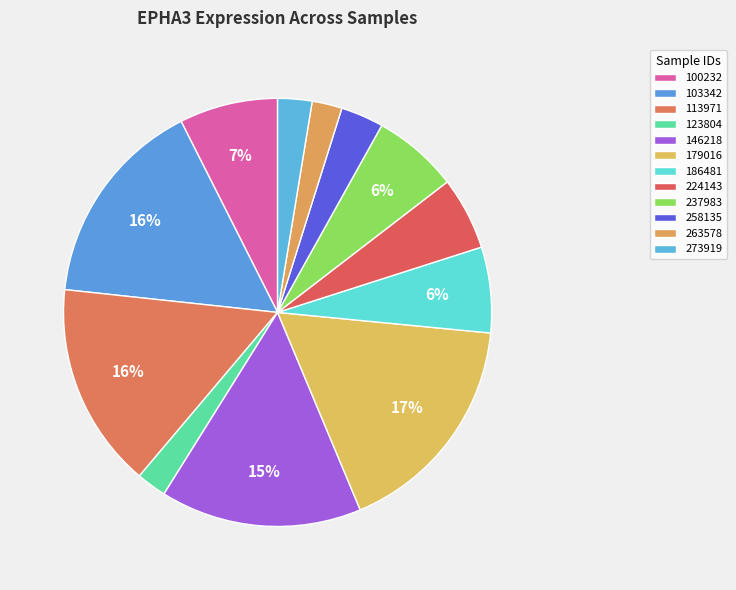

What portion of the pie excludes 123804?

97.7%